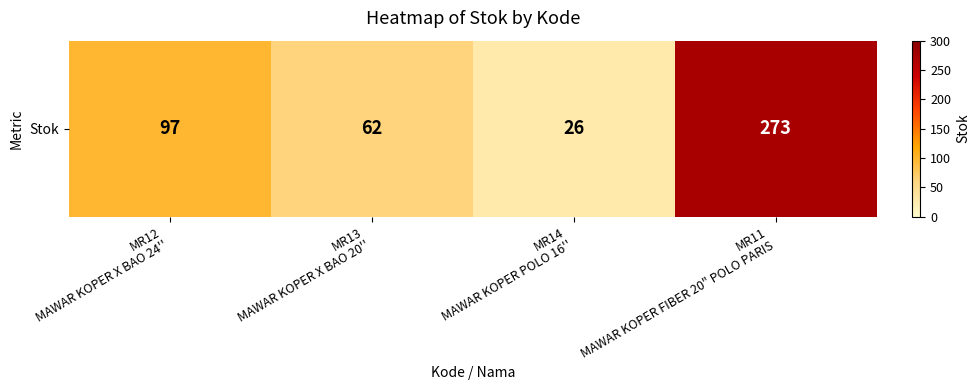

Rank the categories by value from lowest to highest.

MR14
MAWAR KOPER POLO 16'', MR13
MAWAR KOPER X BAO 20'', MR12
MAWAR KOPER X BAO 24'', MR11
MAWAR KOPER FIBER 20" POLO PARIS